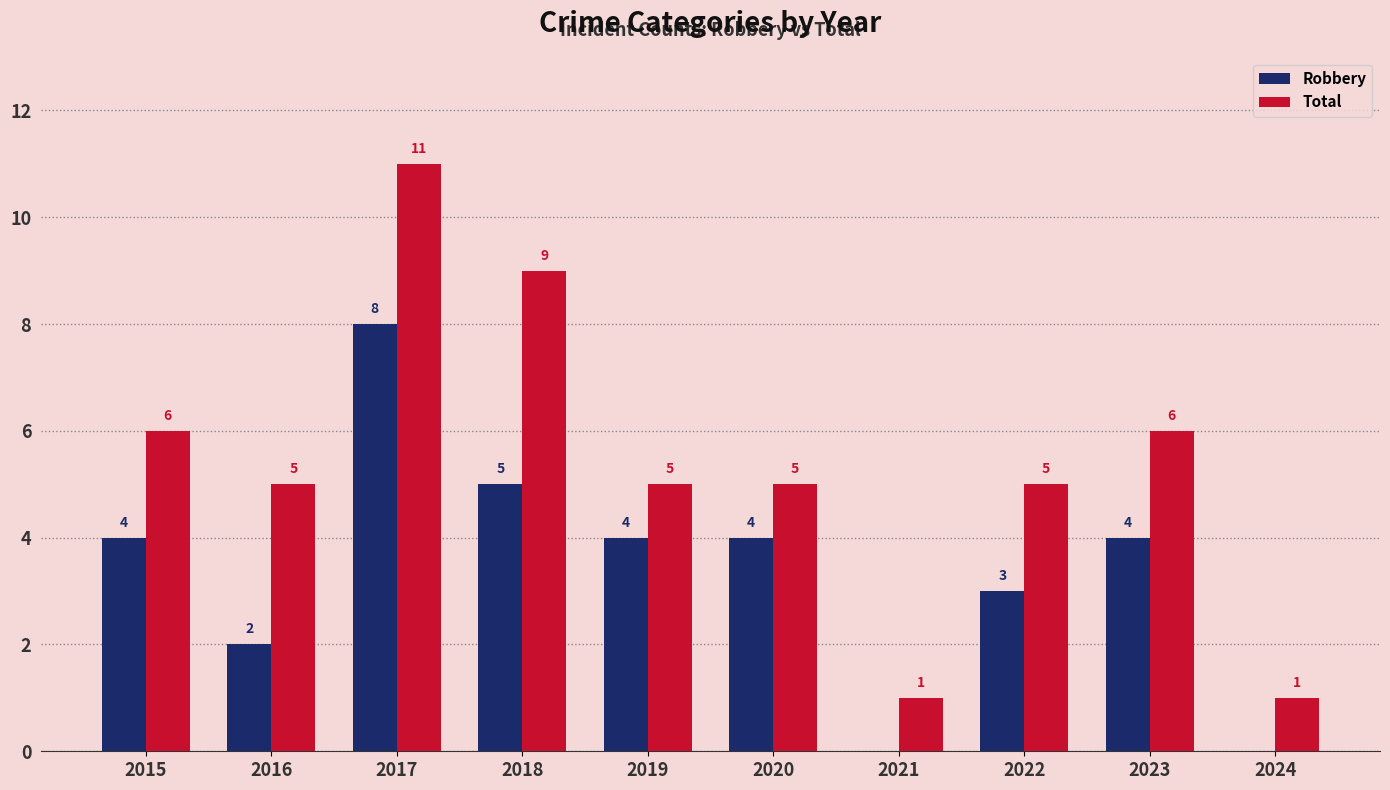

Between 2015 and 2020, which series saw the biggest shift?

Total